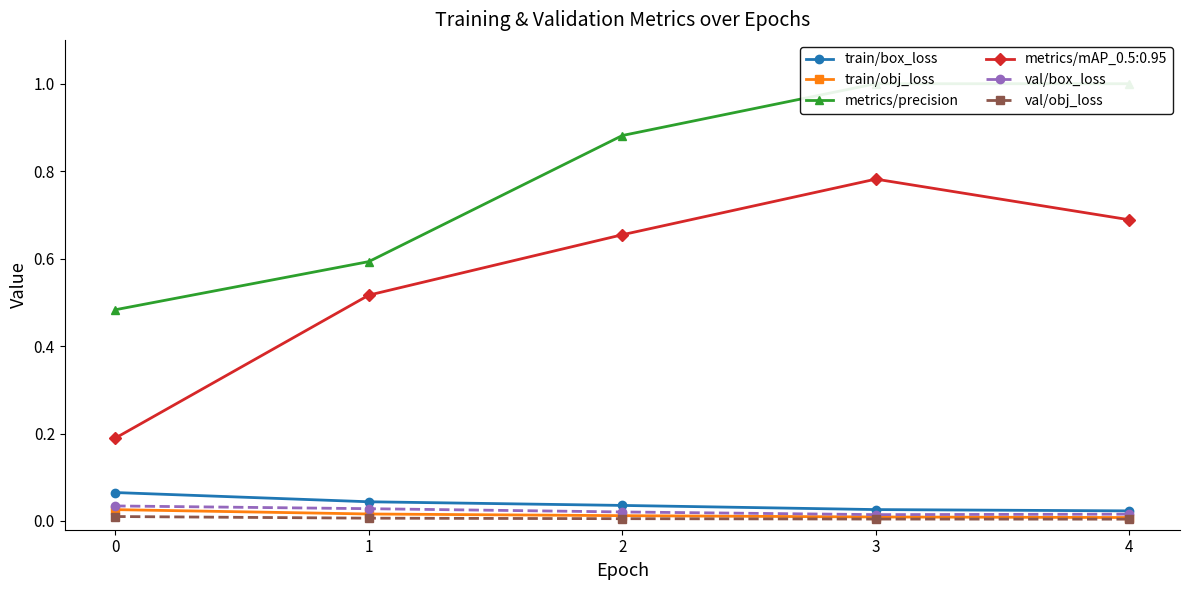

How many lines are shown in the chart?

5